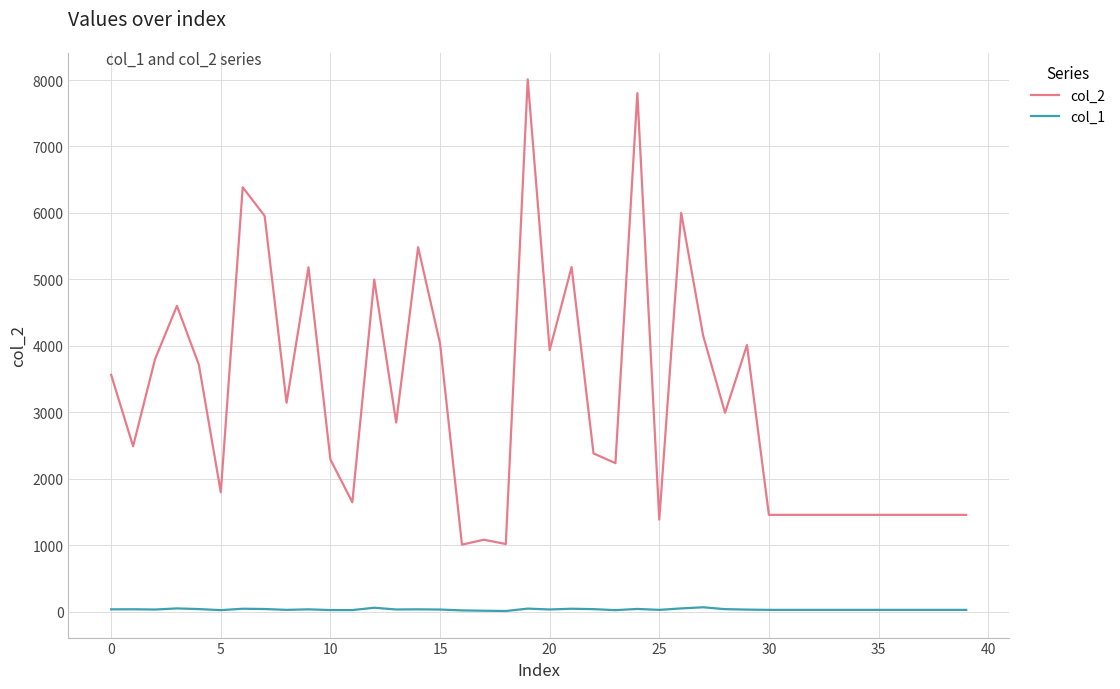

List the series in order of their peak value, lowest first.

col_1, col_2